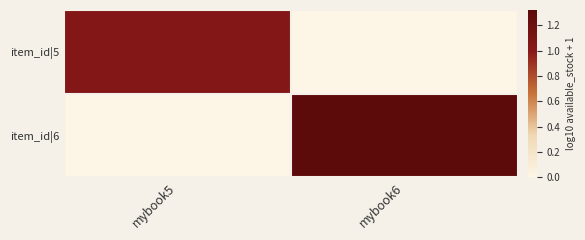

At which category is the sum across all series the highest?

mybook6